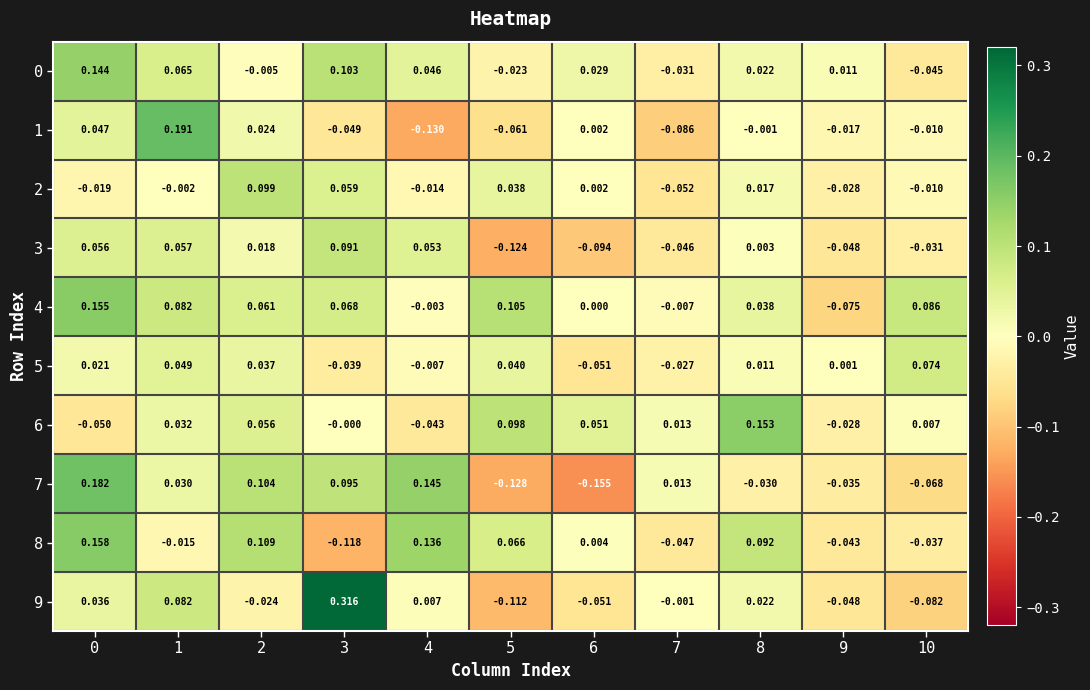

Is the value of 4 at 1 greater than the value of 3 at 6?

Yes